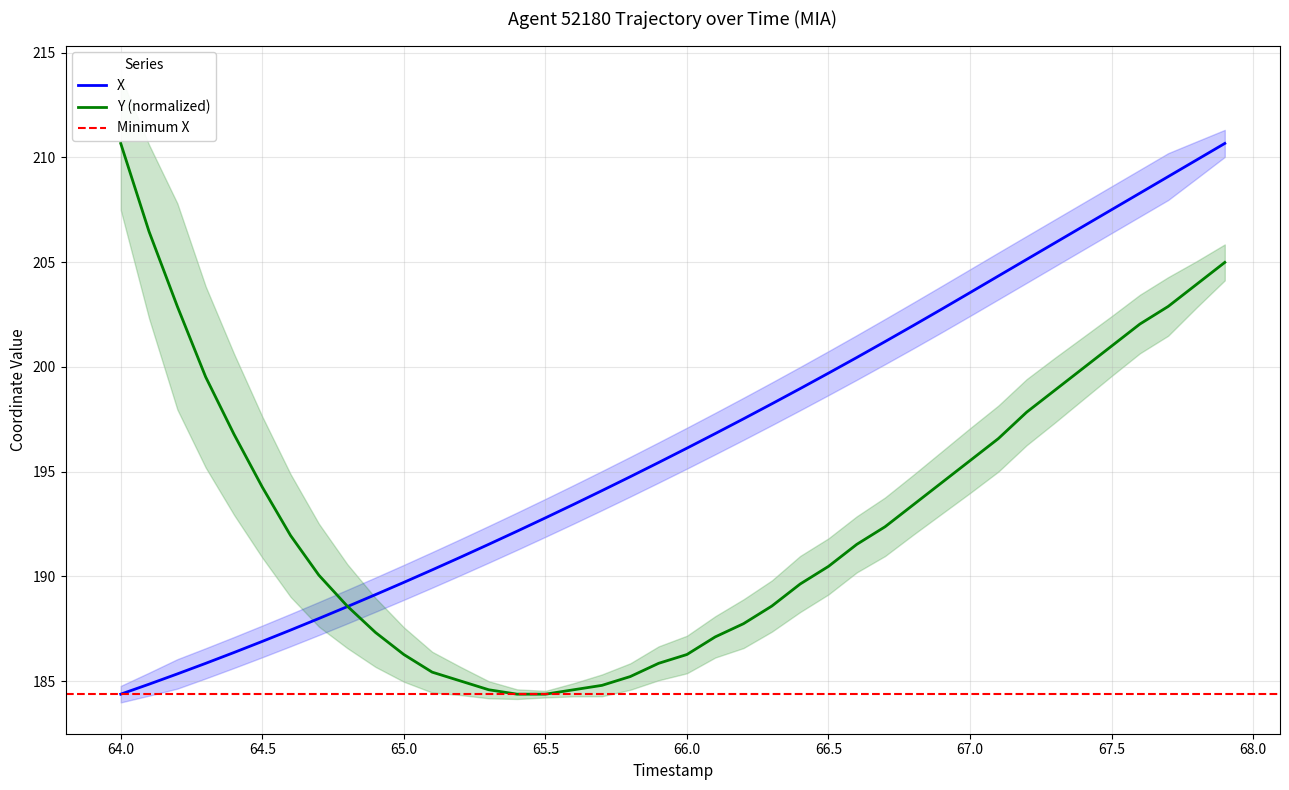

What is the maximum value for Y (normalized)?

210.7